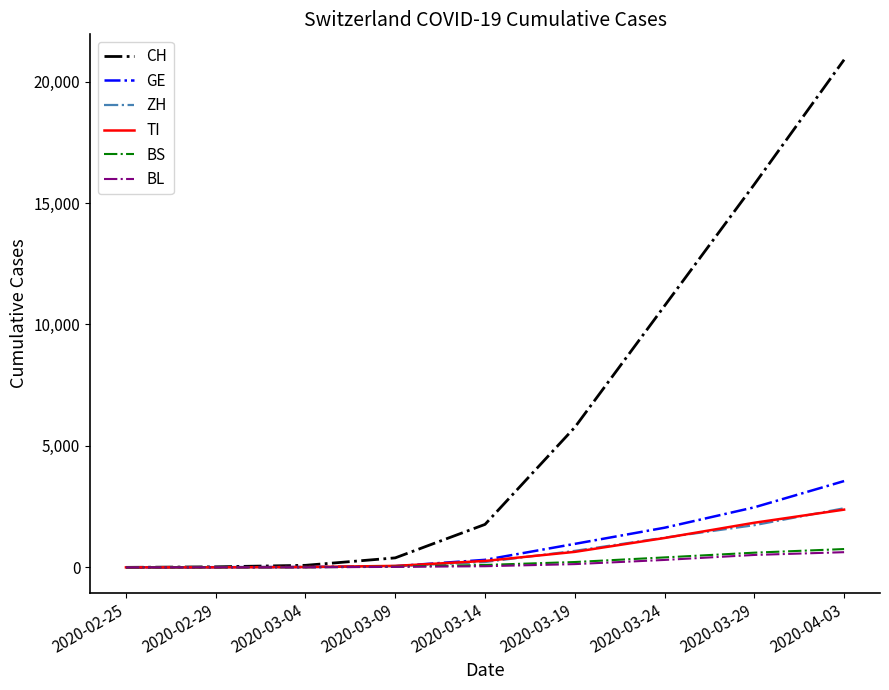

Which series changed the most between 2020-02-25 and 2020-03-09?

CH